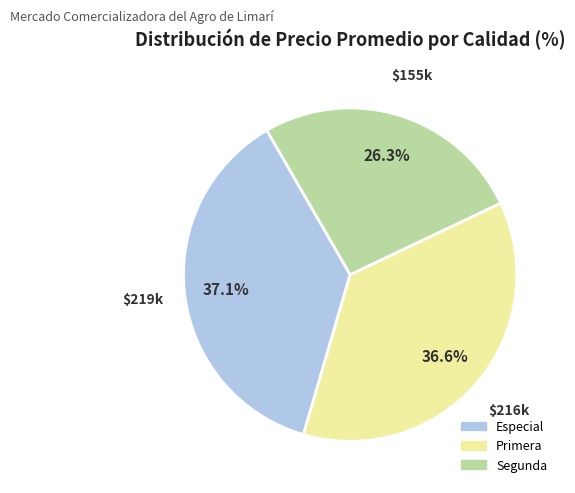

What is the smallest slice in the pie chart?

Segunda